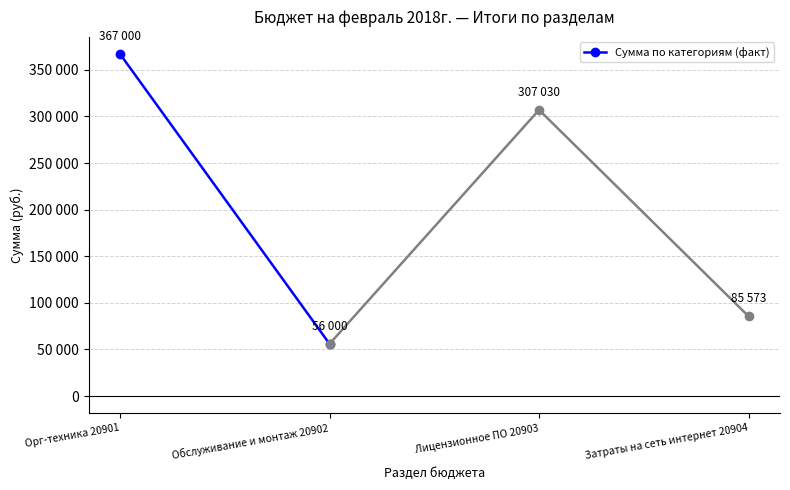

Rank the categories by value from lowest to highest.

Обслуживание и монтаж 20902, Орг-техника 20901